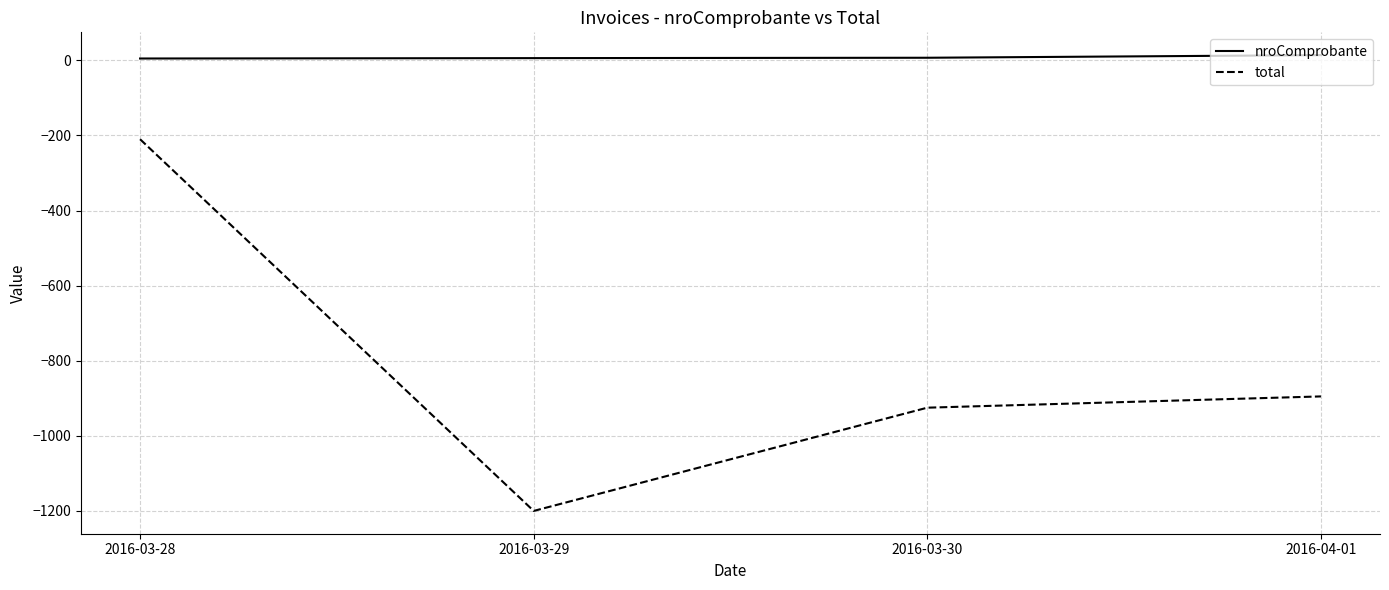

Count the nroComprobante values in the range 6 to 14.

3